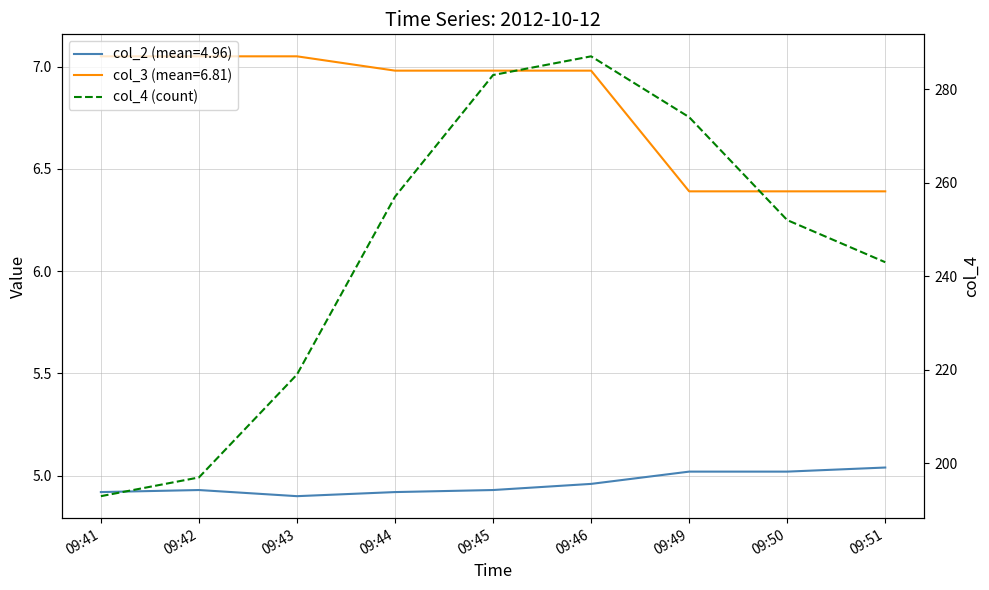

How many points are higher than both their immediate neighbors (excluding endpoints)?

1